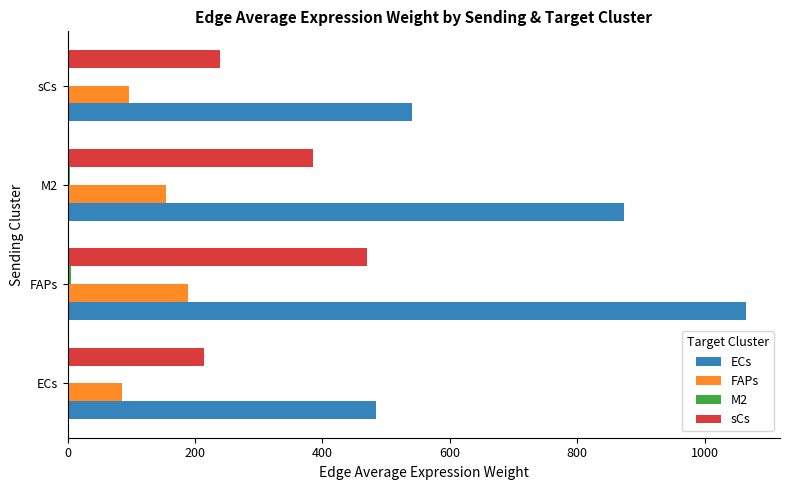

At which category is the sum across all series the highest?

FAPs